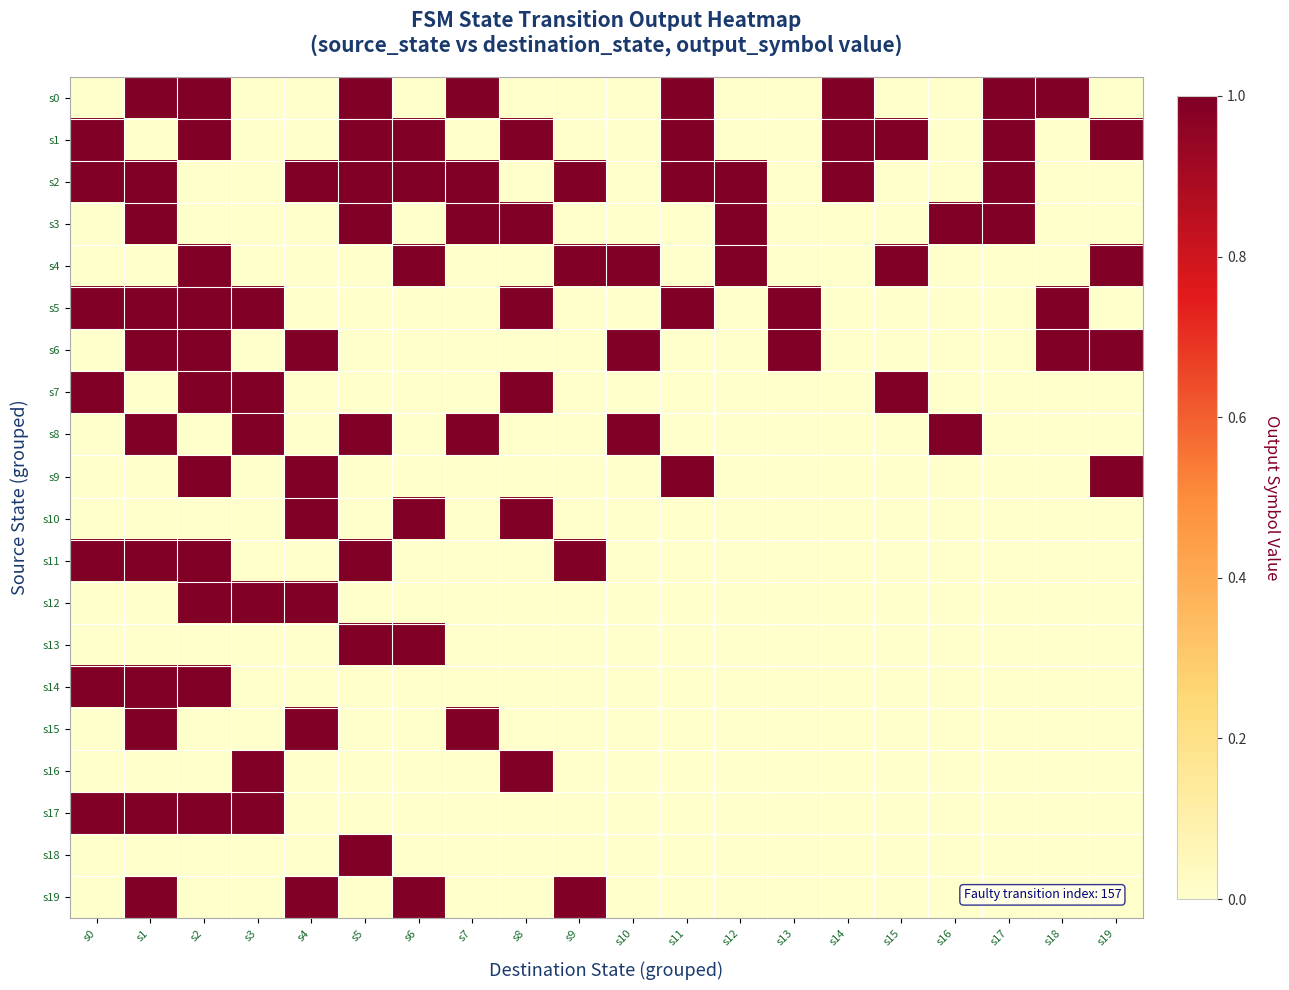

How many data points does each series have?

20